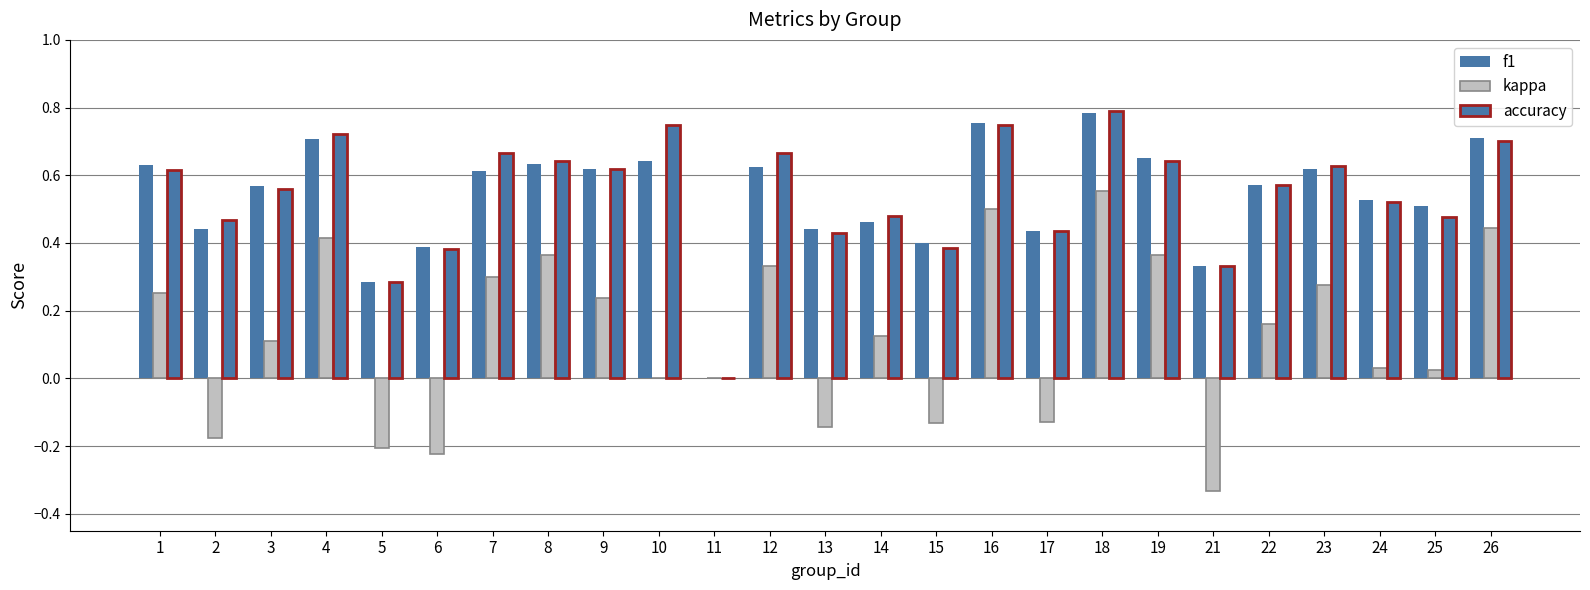

Reading left to right, transcribe all the data shown in this chart.

f1: 0.6	0.4	0.6	0.7	0.3	0.4	0.6	0.6	0.6	0.6	0.0	0.6	0.4	0.5	0.4	0.8	0.4	0.8	0.7	0.3	0.6	0.6	0.5	0.5	0.7
kappa: 0.3	-0.2	0.1	0.4	-0.2	-0.2	0.3	0.4	0.2	0.0	0.0	0.3	-0.1	0.1	-0.1	0.5	-0.1	0.6	0.4	-0.3	0.2	0.3	0.0	0.0	0.4
accuracy: 0.6	0.5	0.6	0.7	0.3	0.4	0.7	0.6	0.6	0.8	0.0	0.7	0.4	0.5	0.4	0.8	0.4	0.8	0.6	0.3	0.6	0.6	0.5	0.5	0.7